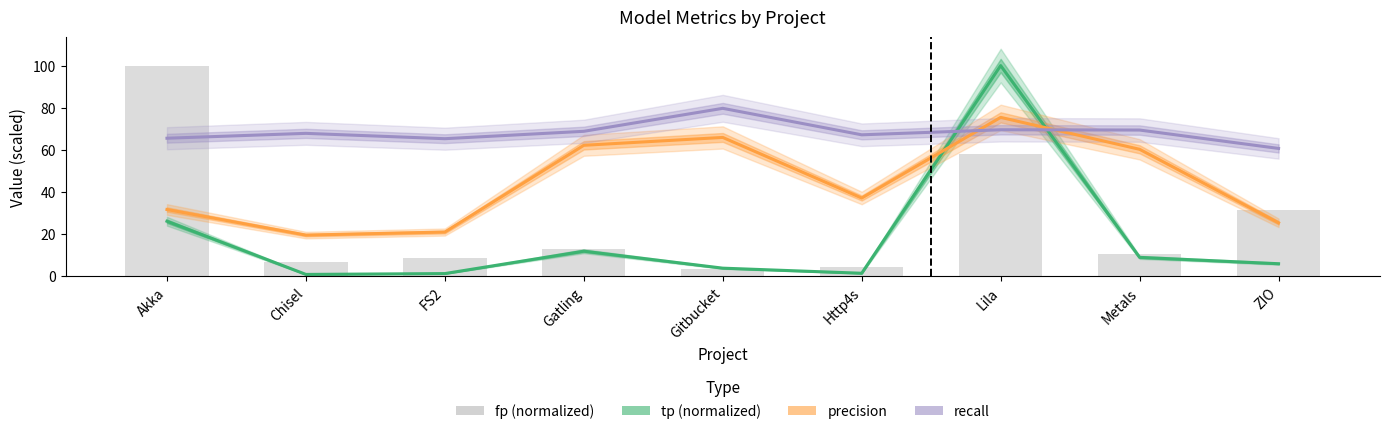

Between Gitbucket and ZIO, which series saw the biggest shift?

precision